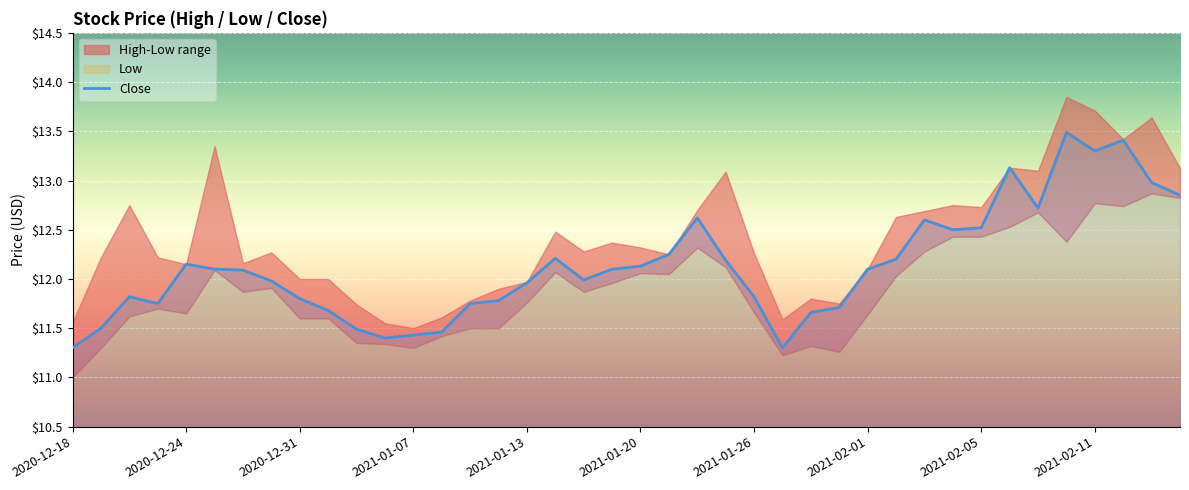

What is the average value?

12.1